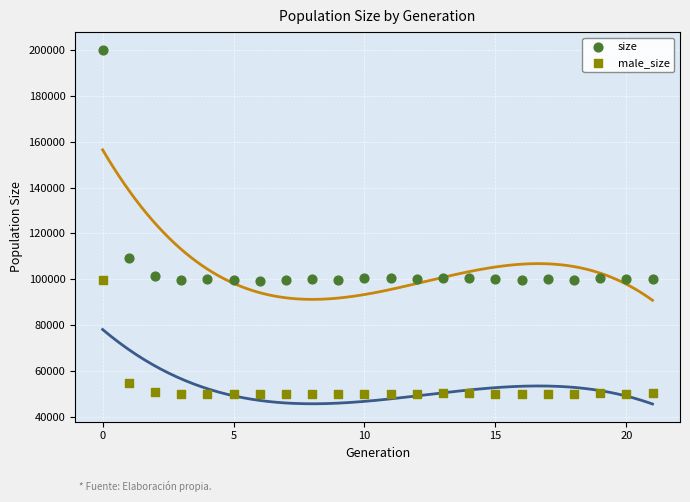

In the size series, what Y value is closest to 149716?

109405